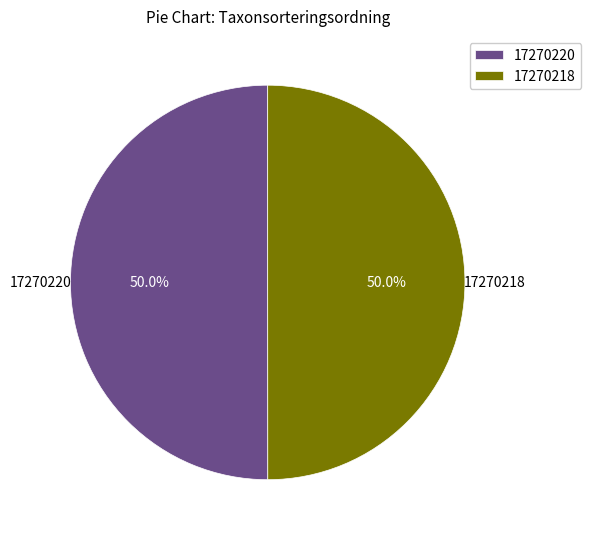

To the nearest percent, what is the combined percentage of 17270218 and 17270220?

100%